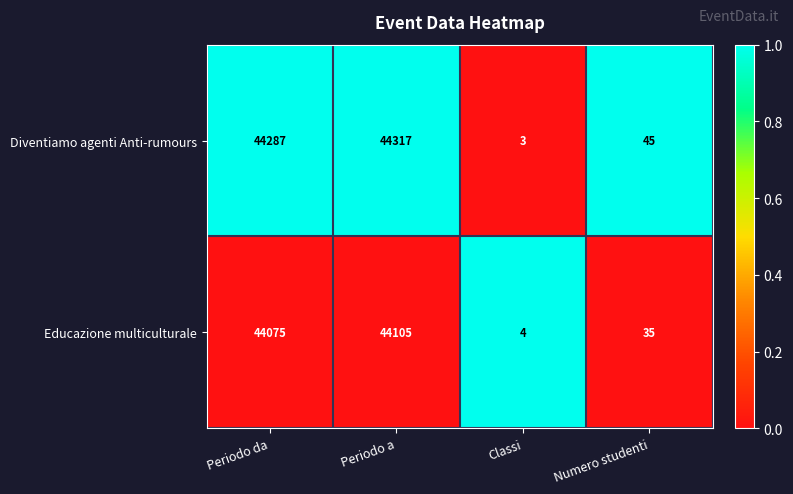

What is the spread (max minus min) of values at Periodo da?

212